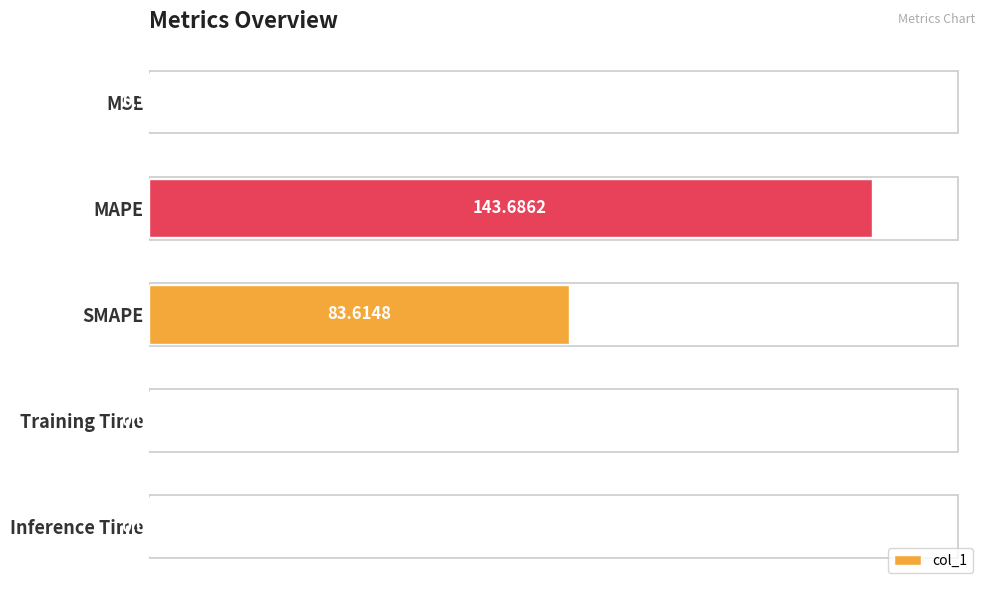

At which category does the chart reach its peak across all series?

MAPE